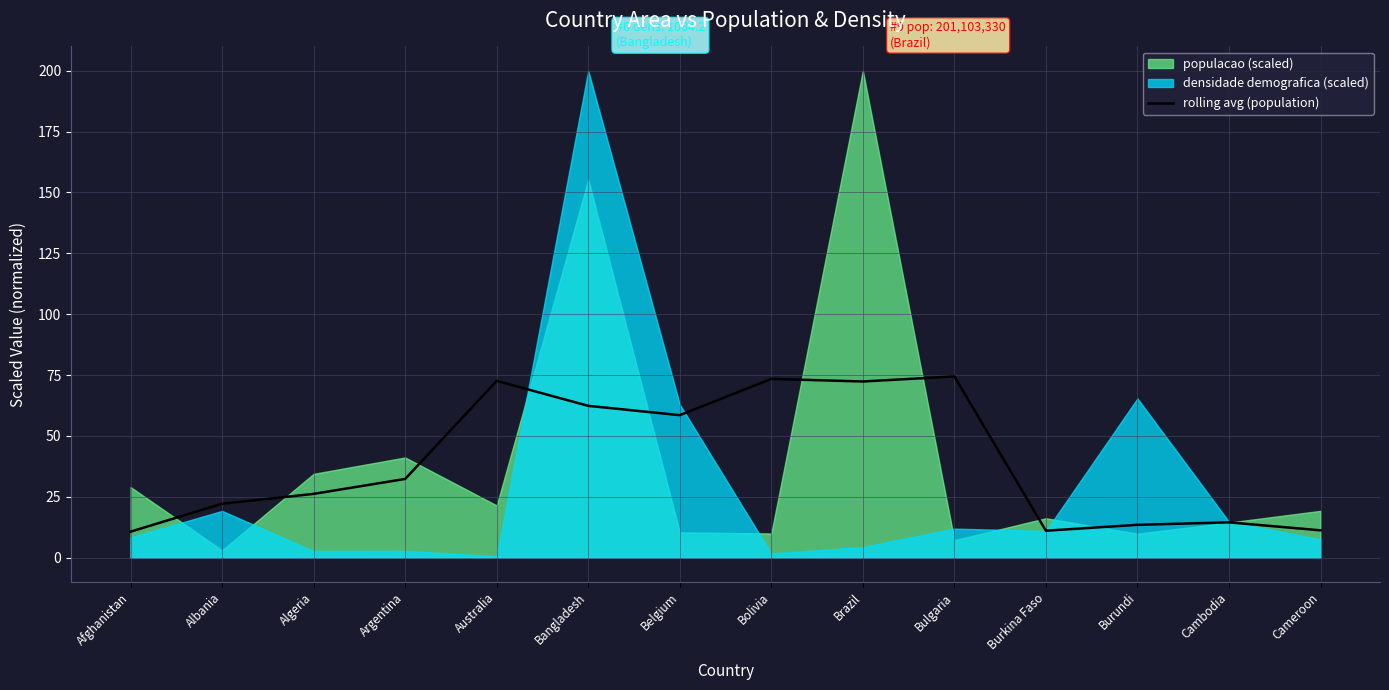

What is the value of the 8th point from the left?

73.4